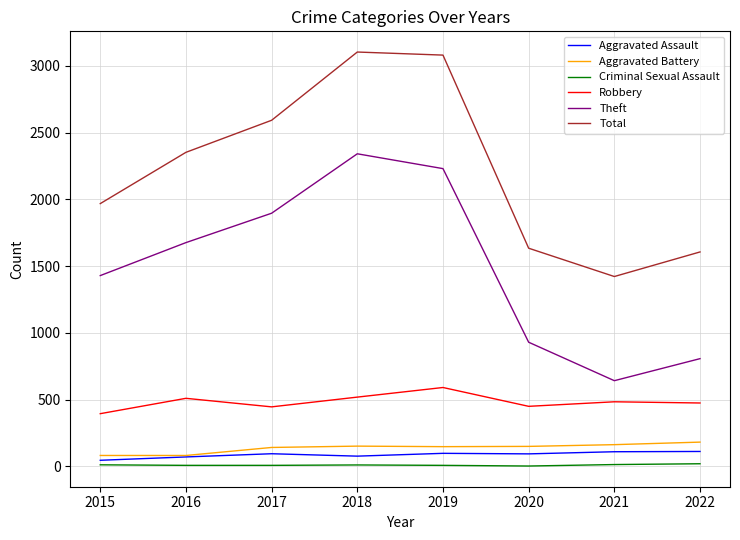

What value does the Robbery series have at 2022?

475